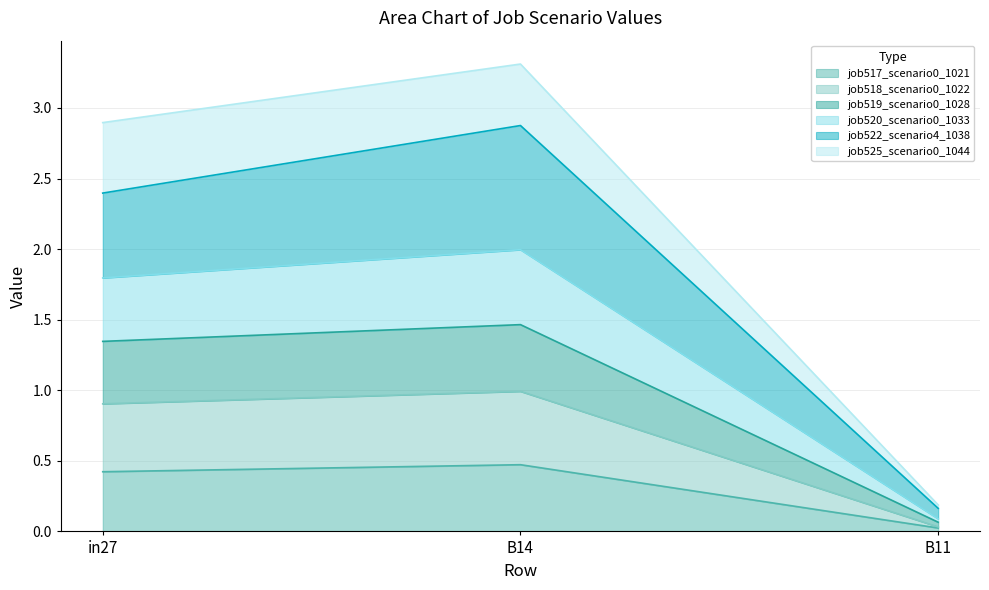

Which label corresponds to the largest value in the chart?

B14